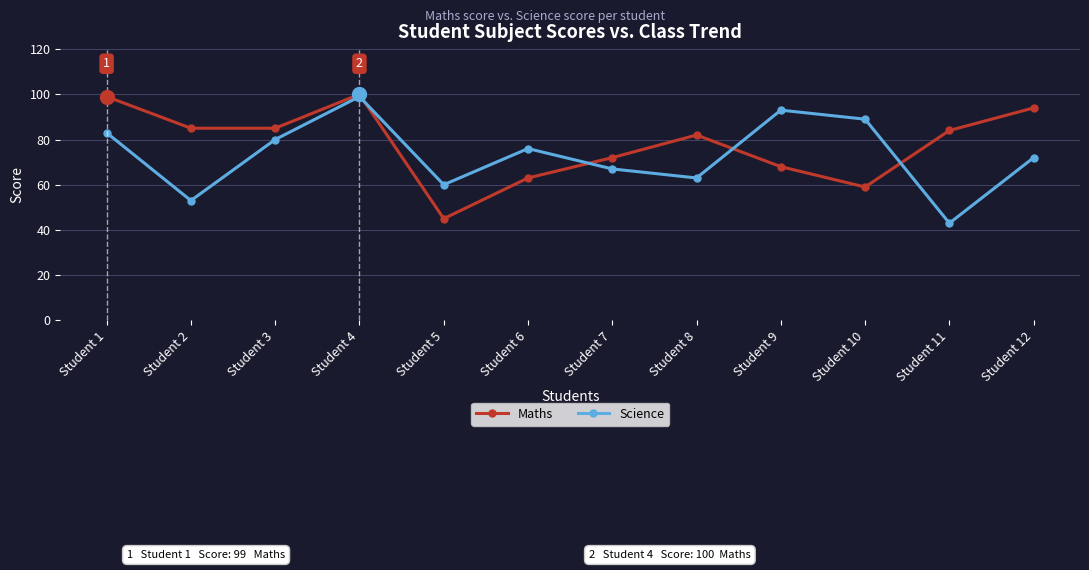

Read the Science value at Student 11, to the nearest 10.

40